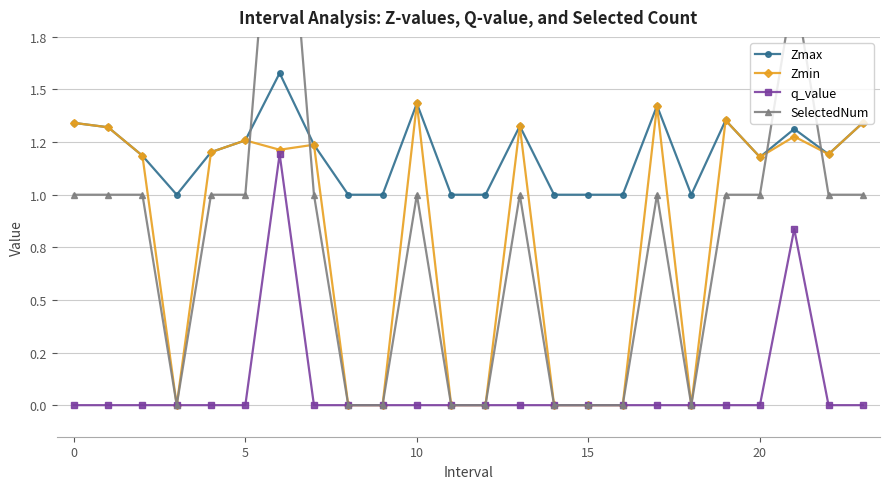

What is the total value across all series at 21?

5.4